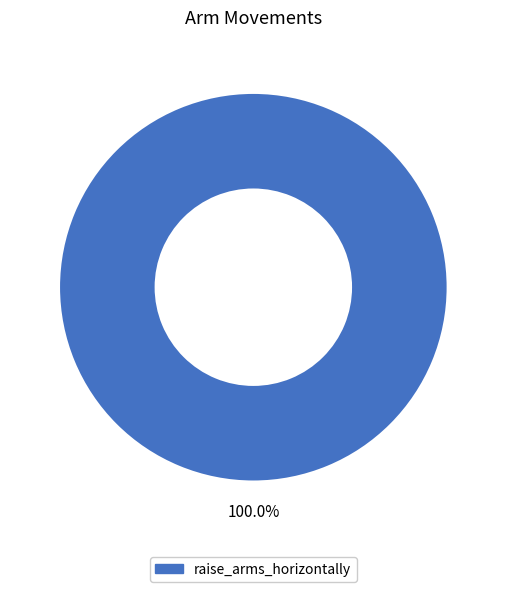

How many segments does this pie chart have?

1